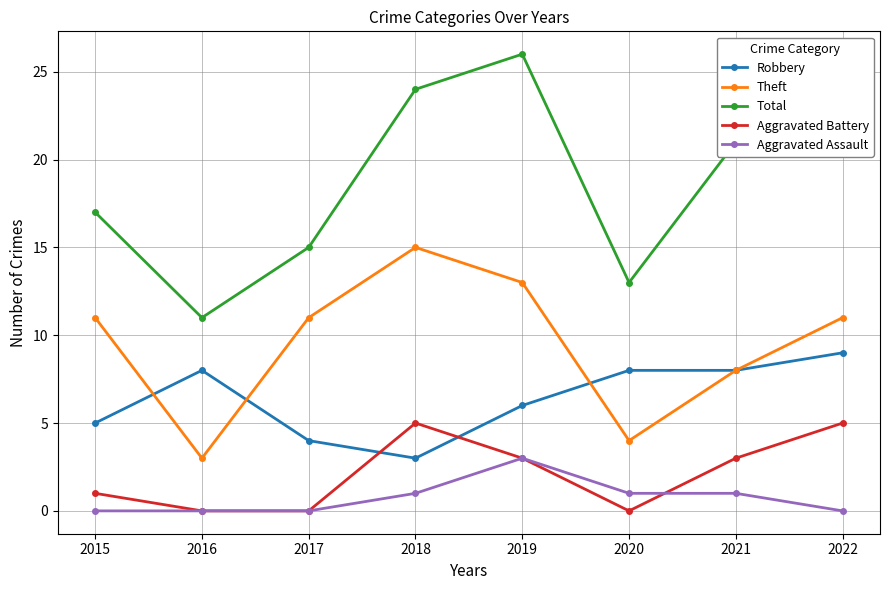

What is the difference between the maximum and second lowest values in the Theft series?

11